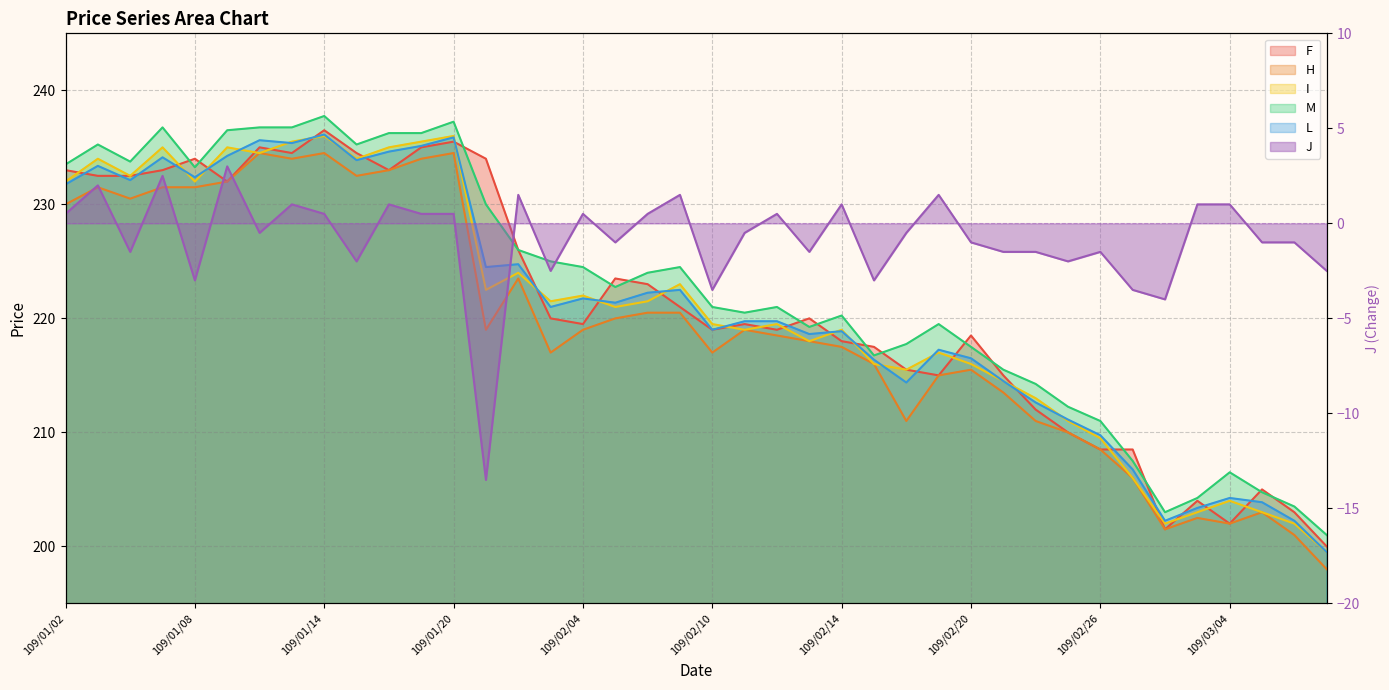

Is it true that F equals 234.0 at 109/01/30?

True